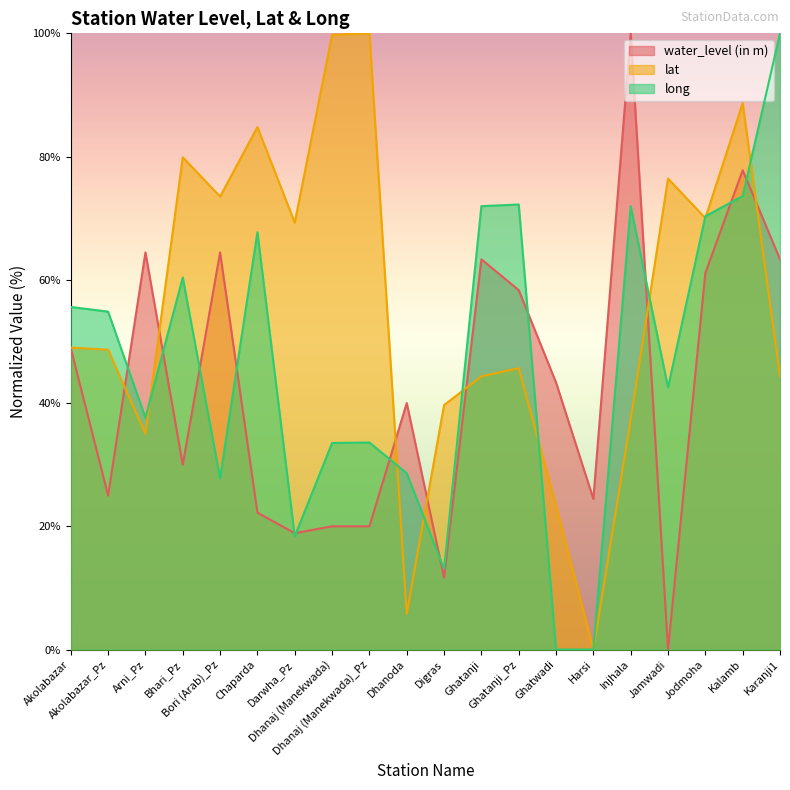

What is the total value across all series at Digras?

64.4